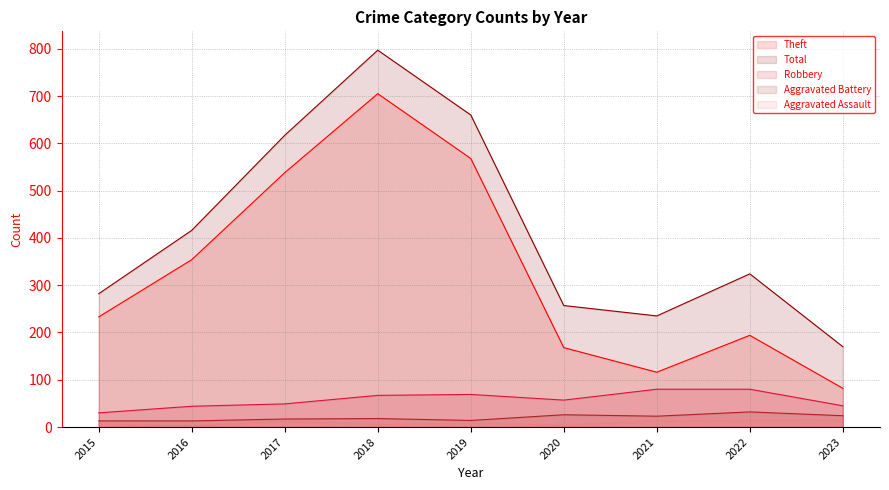

Which has a higher value, 2023 or 2019?

2019